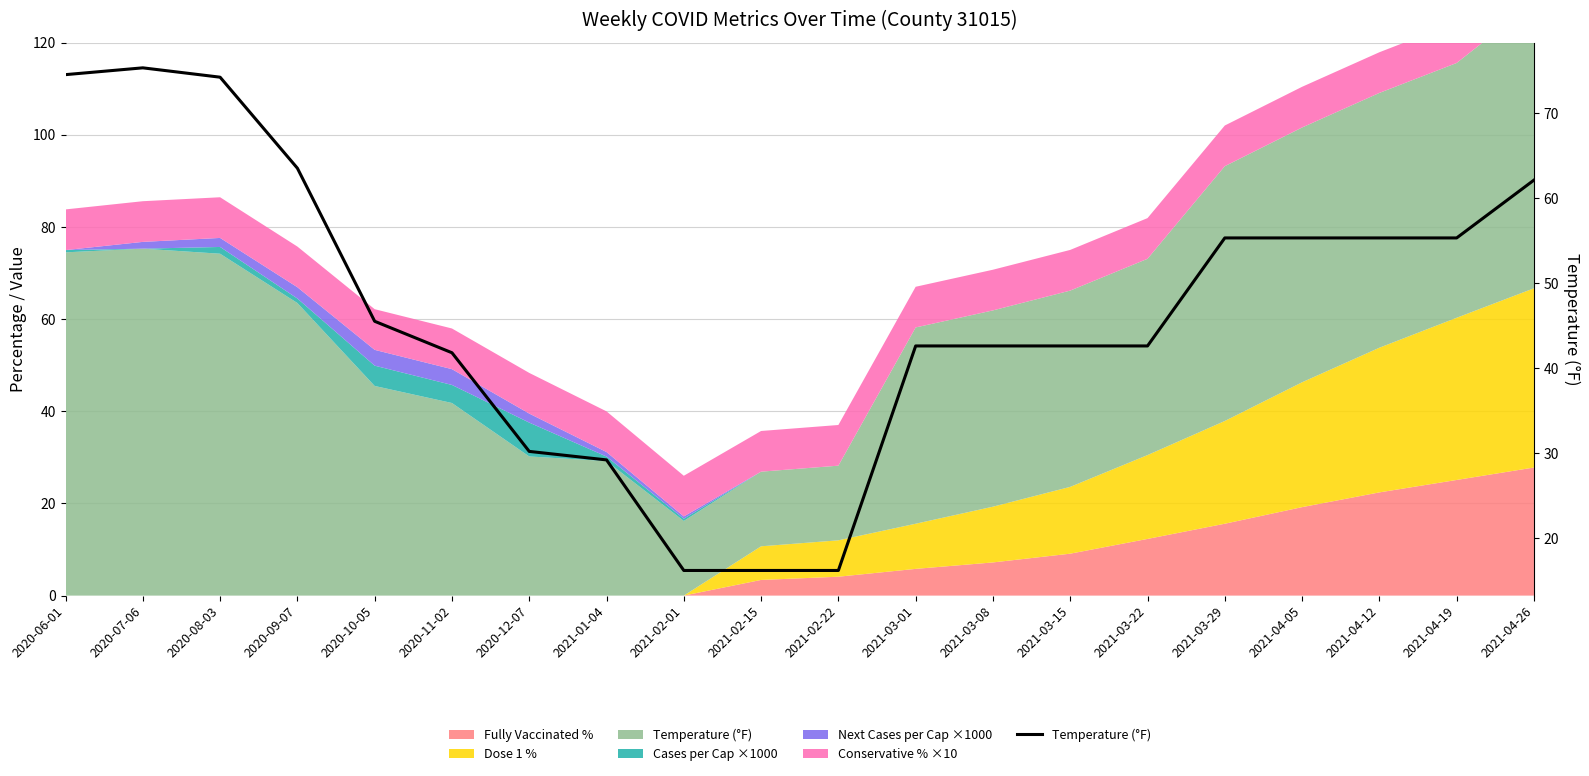

What is the maximum value shown in the chart?

75.3